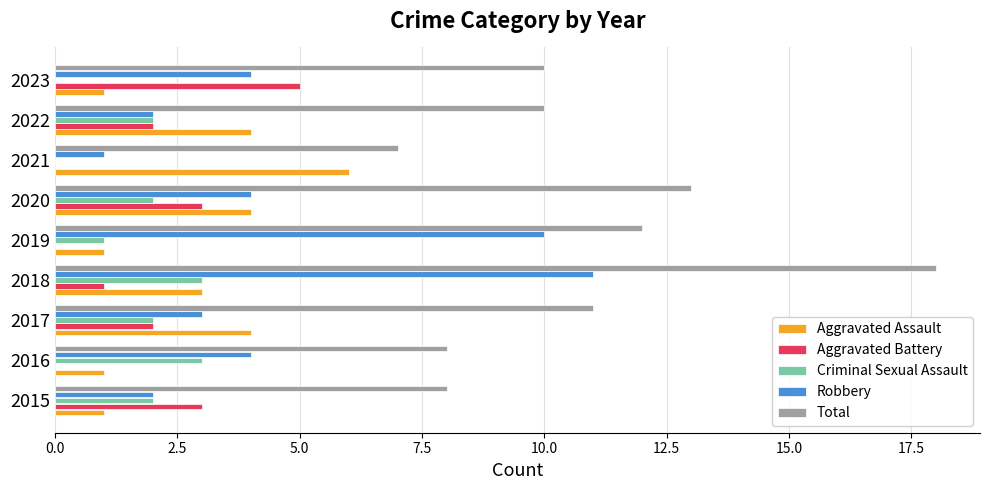

True or false: Robbery has a value of 6 at 2020.

False